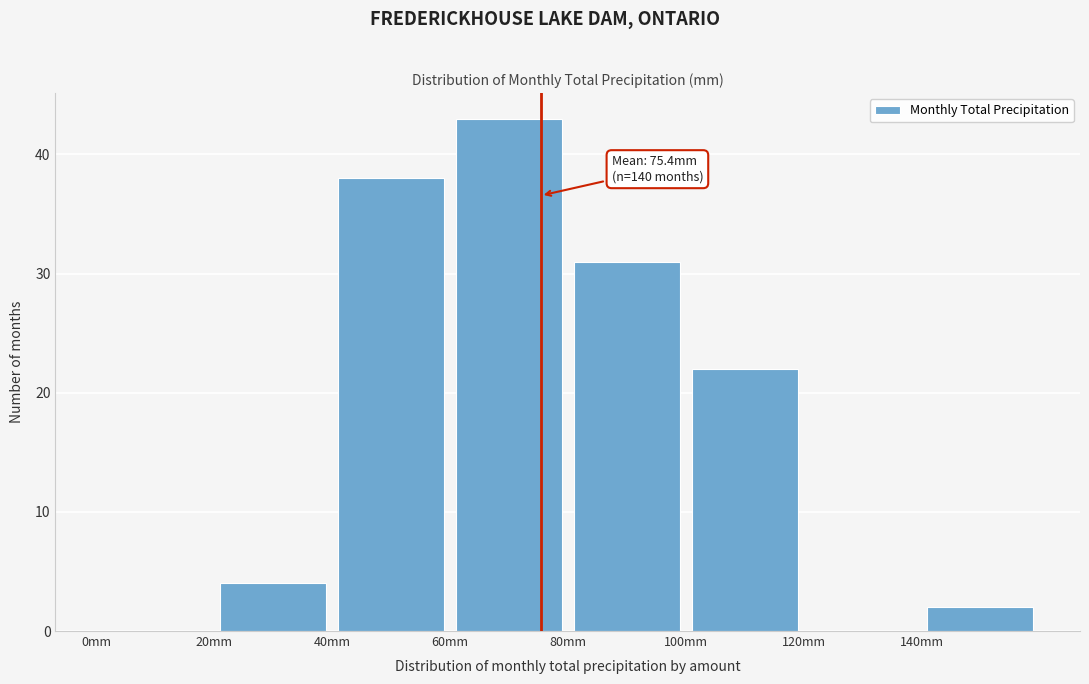

Over which range of the x-axis is the bar tallest?

60 to 80